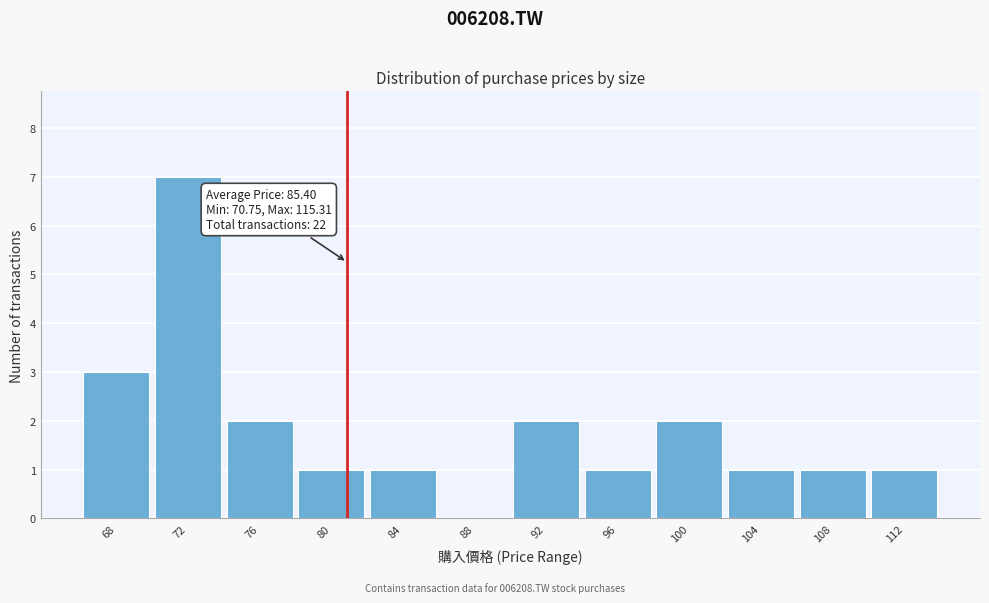

Reading left to right, list all the values displayed in this chart.

68=3	72=7	76=2	80=1	84=1	88=0	92=2	96=1	100=2	104=1	108=1	112=1